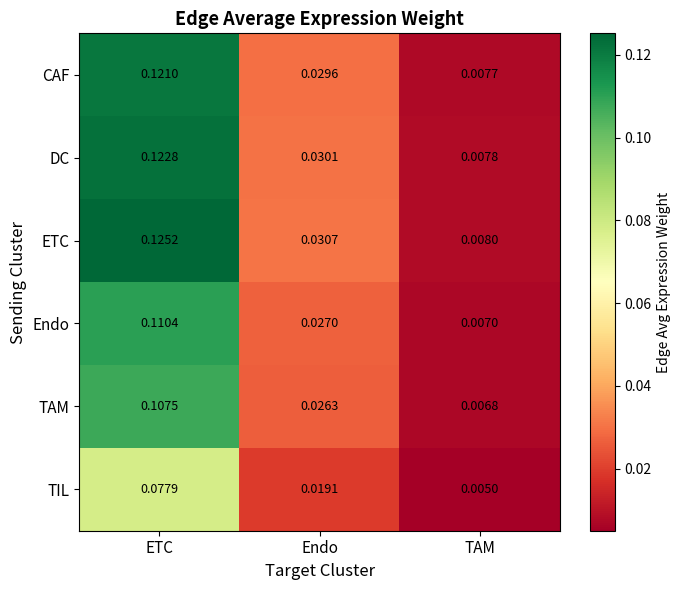

Count the number of categories in the chart.

3